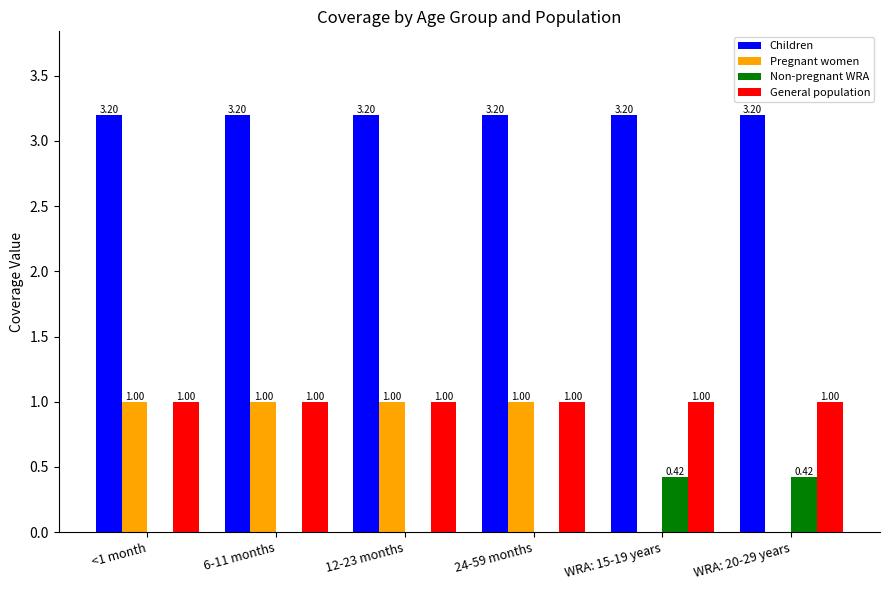

Which series has the largest total across all categories?

Children